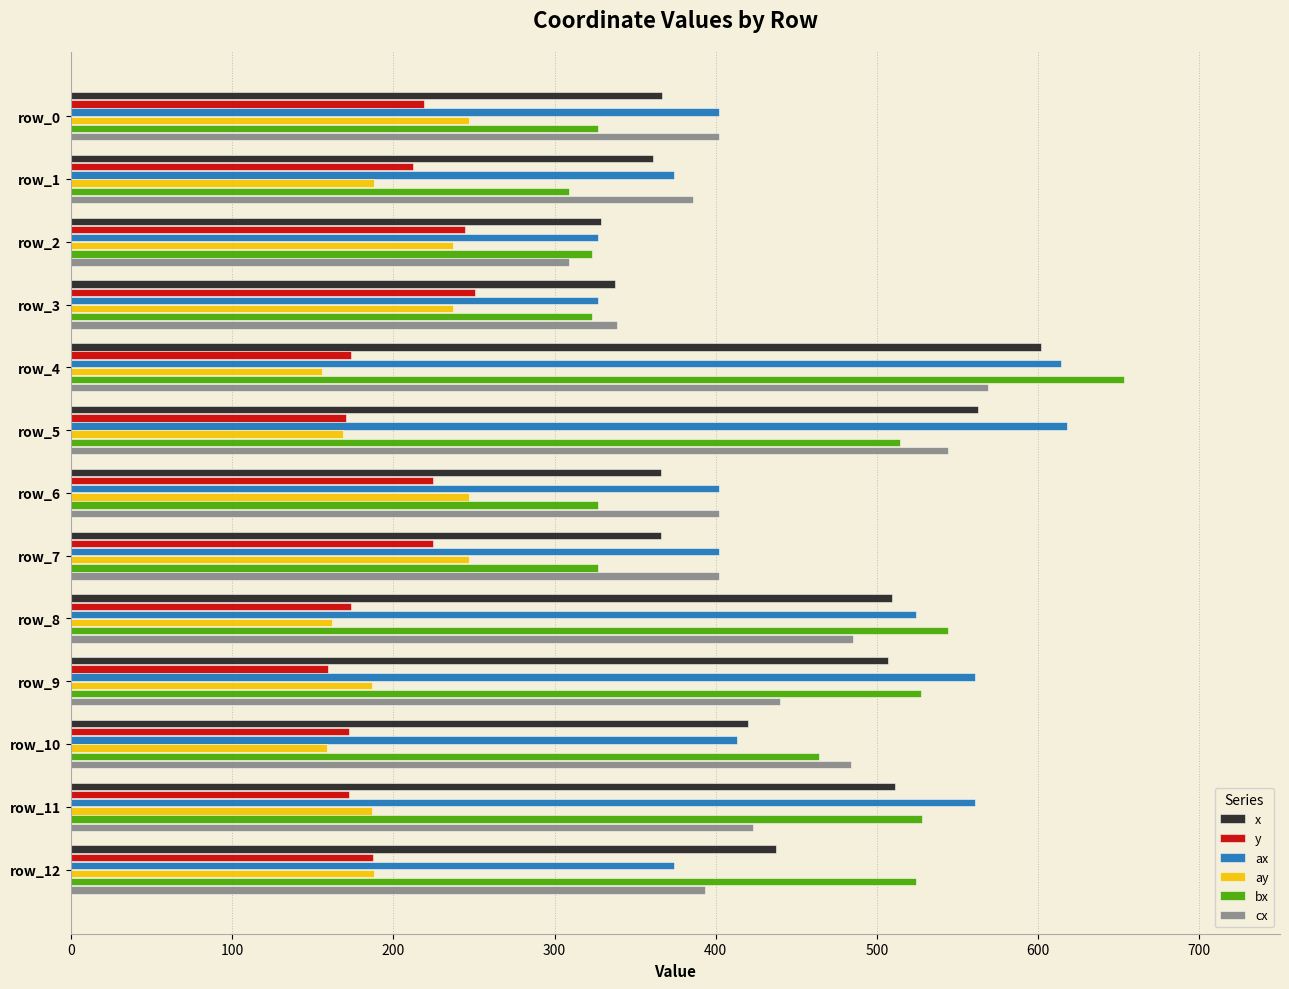

What is the minimum value for x?

328.6